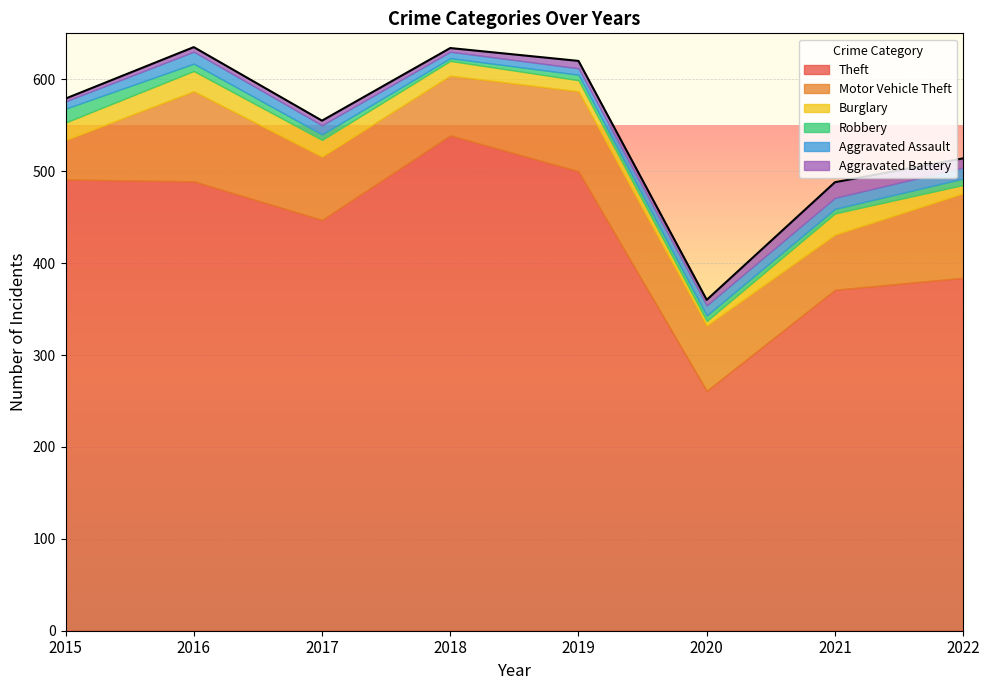

What is the difference between the second highest and minimum values in the Robbery series?

5